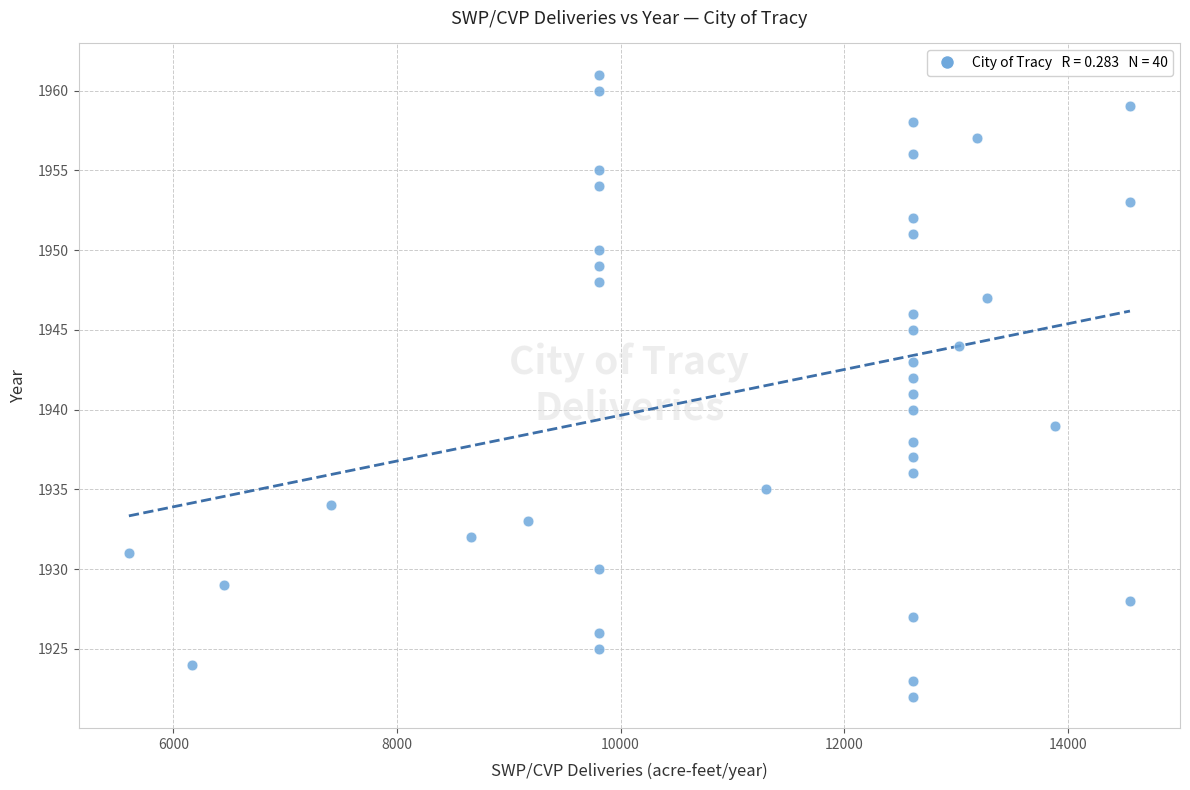

What is the range of Y values (max minus min)?

39